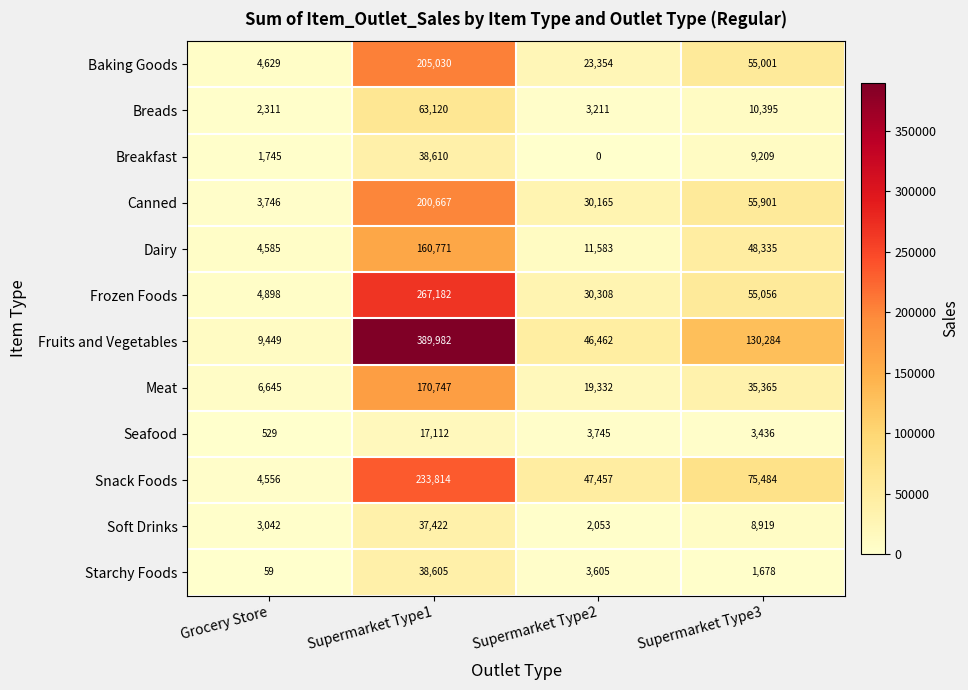

Which category has the highest value in the Soft Drinks series?

Supermarket Type1